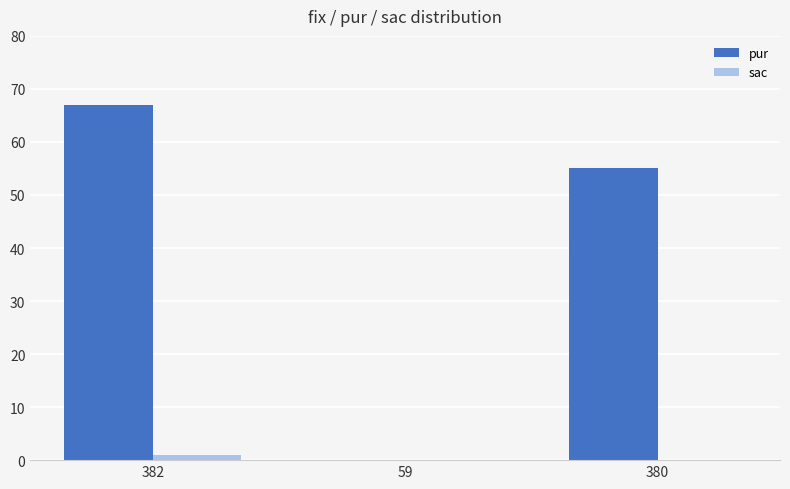

What is the highest value of the pur series?

67